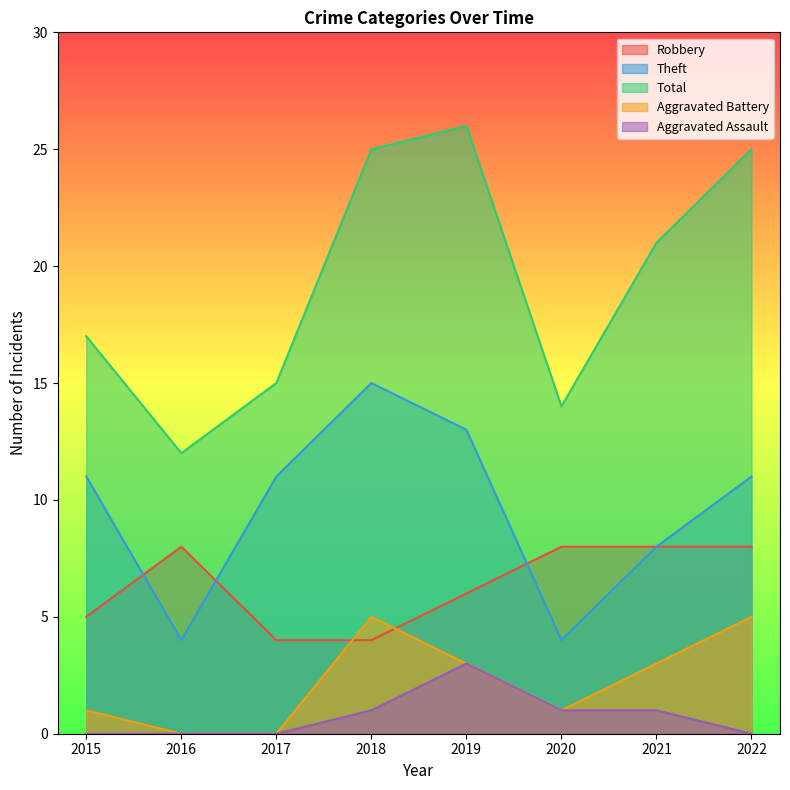

Where is Aggravated Battery nearest to the value 2?

2015